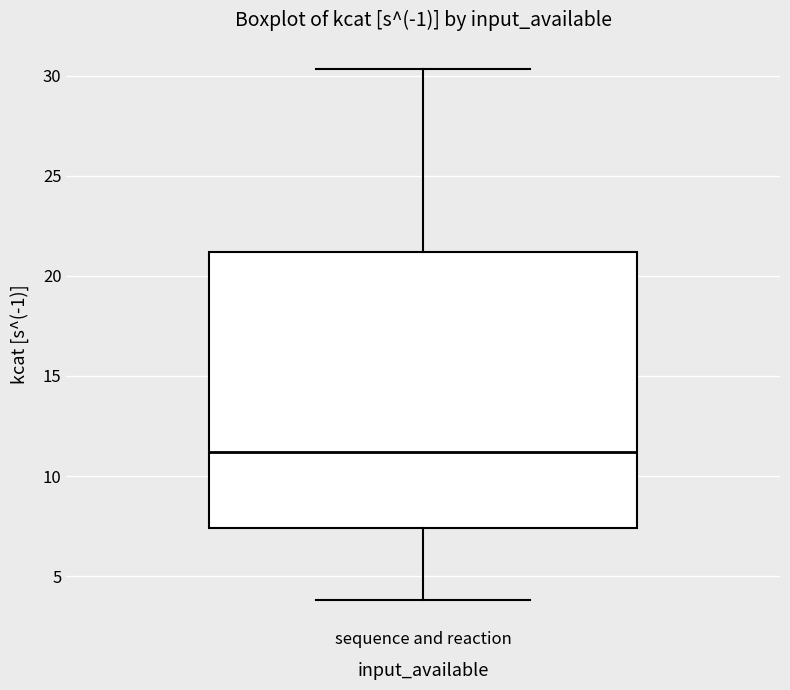

Transcribe this box plot: give where the median line is, the range the box spans, and where the two whiskers end, as read against the y-axis. The values are not printed on the chart, so give them approximately, as read against the axis.

median 11.0, box 7.5 to 21.0, whiskers 4.0 to 30.5